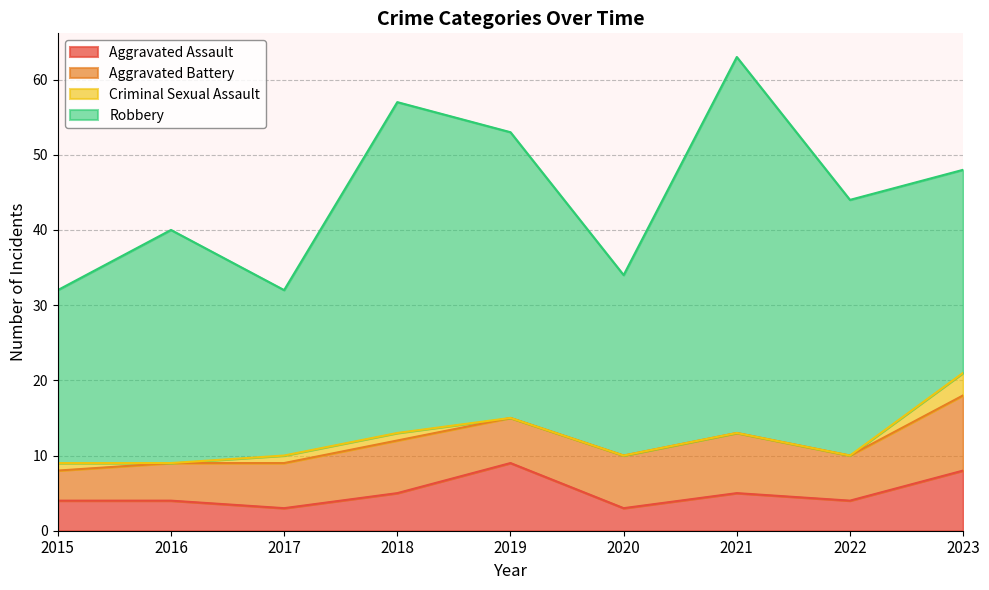

List the labels in order of Criminal Sexual Assault value, largest first.

2023, 2015, 2017, 2018, 2016, 2019, 2020, 2021, 2022